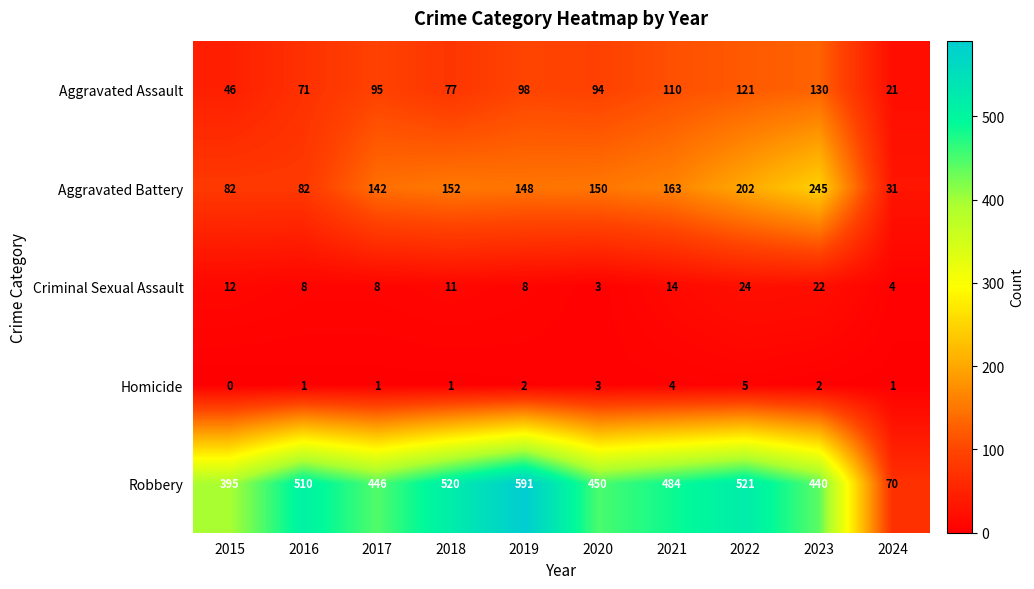

What is the approximate value of Robbery at 2016?

510